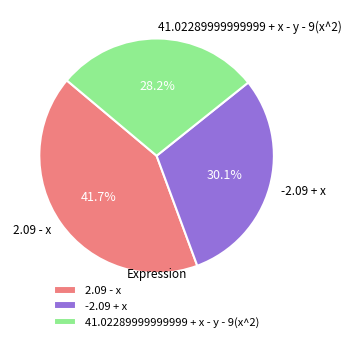

Which has a higher value, -2.09 + x or 41.02289999999999 + x - y - 9(x^2)?

-2.09 + x